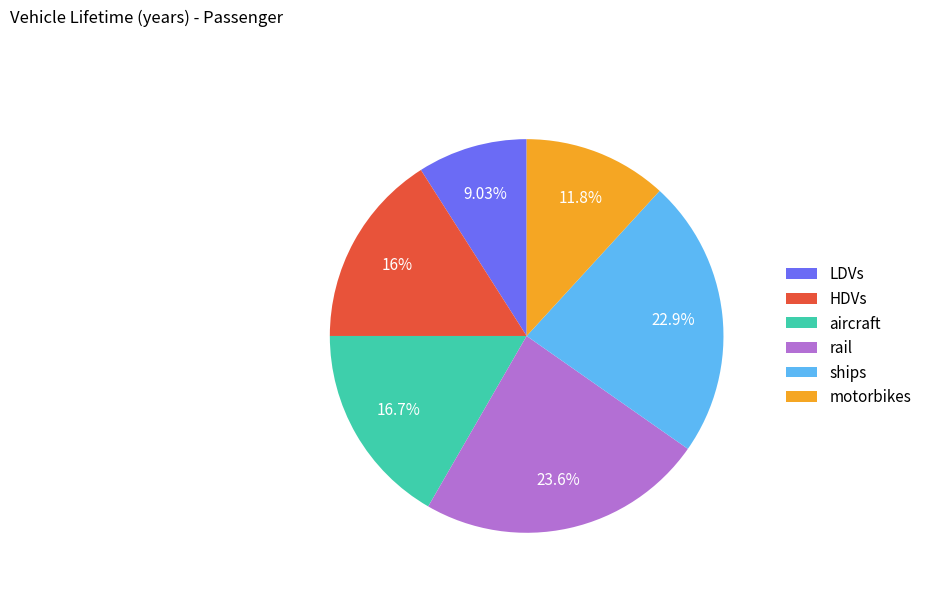

Is there a majority slice in this chart?

No